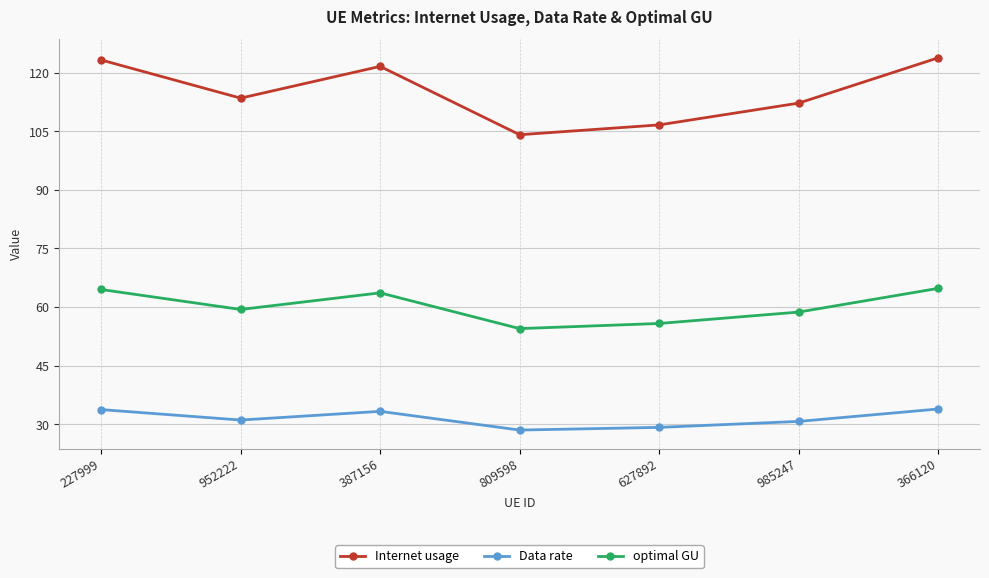

What is the spread (max minus min) of values at 627892?

77.4